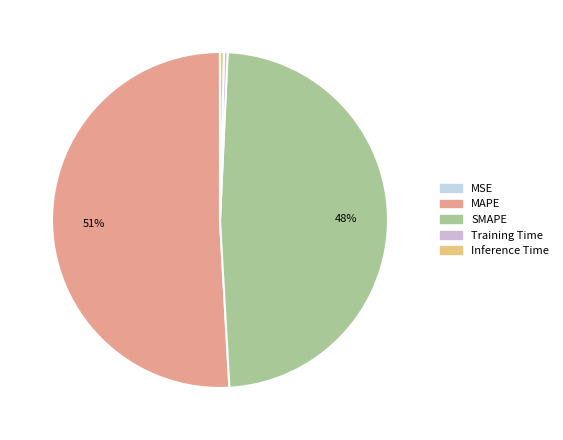

Rank the categories by value from lowest to highest.

MSE, Training Time, Inference Time, SMAPE, MAPE